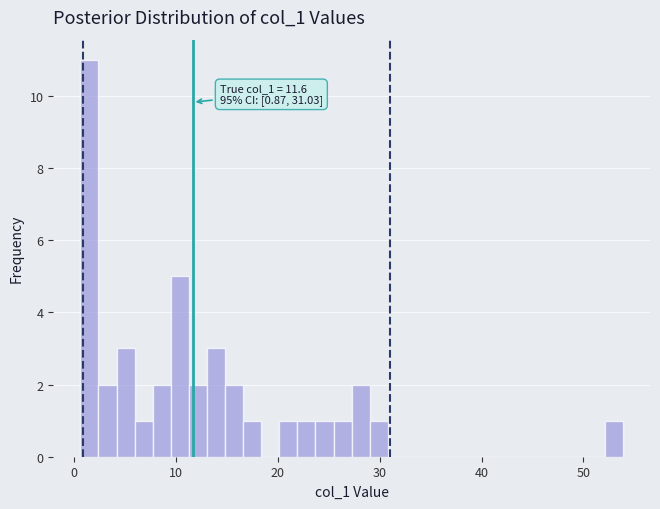

Read against the x-axis, roughly where is the centre of the tallest bar?

2